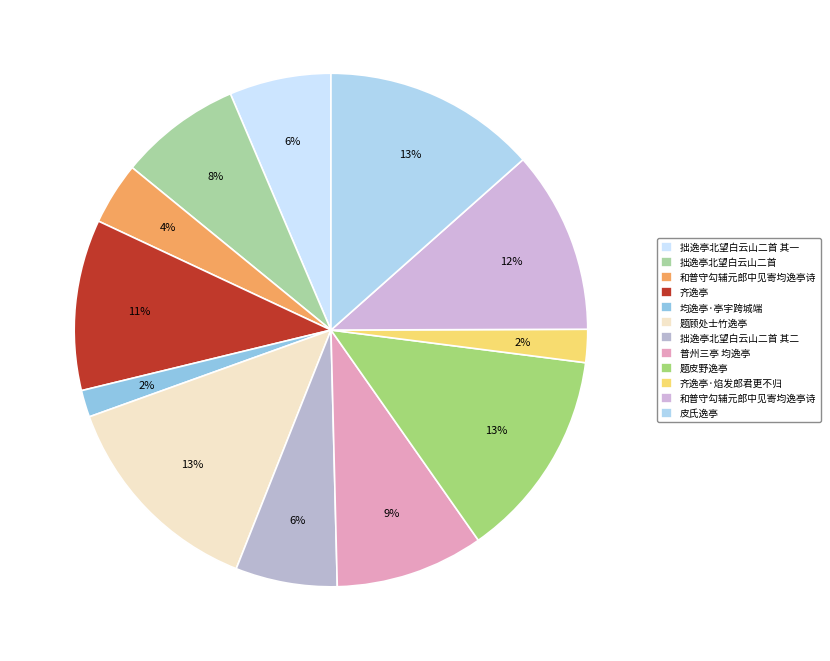

Count the number of slices in the pie.

12